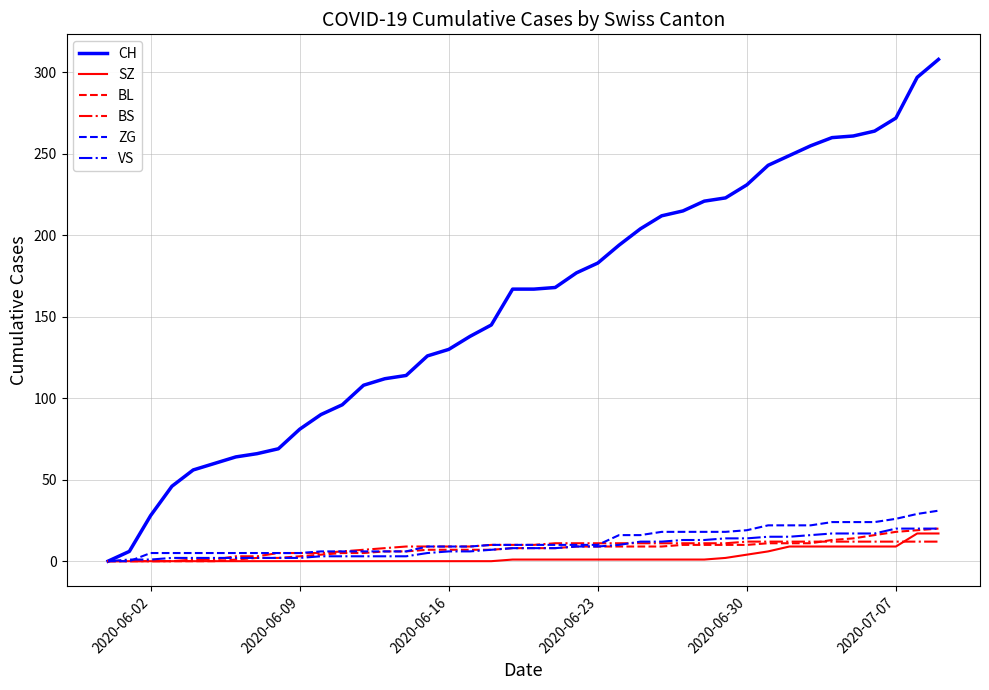

What is the greatest value displayed?

308